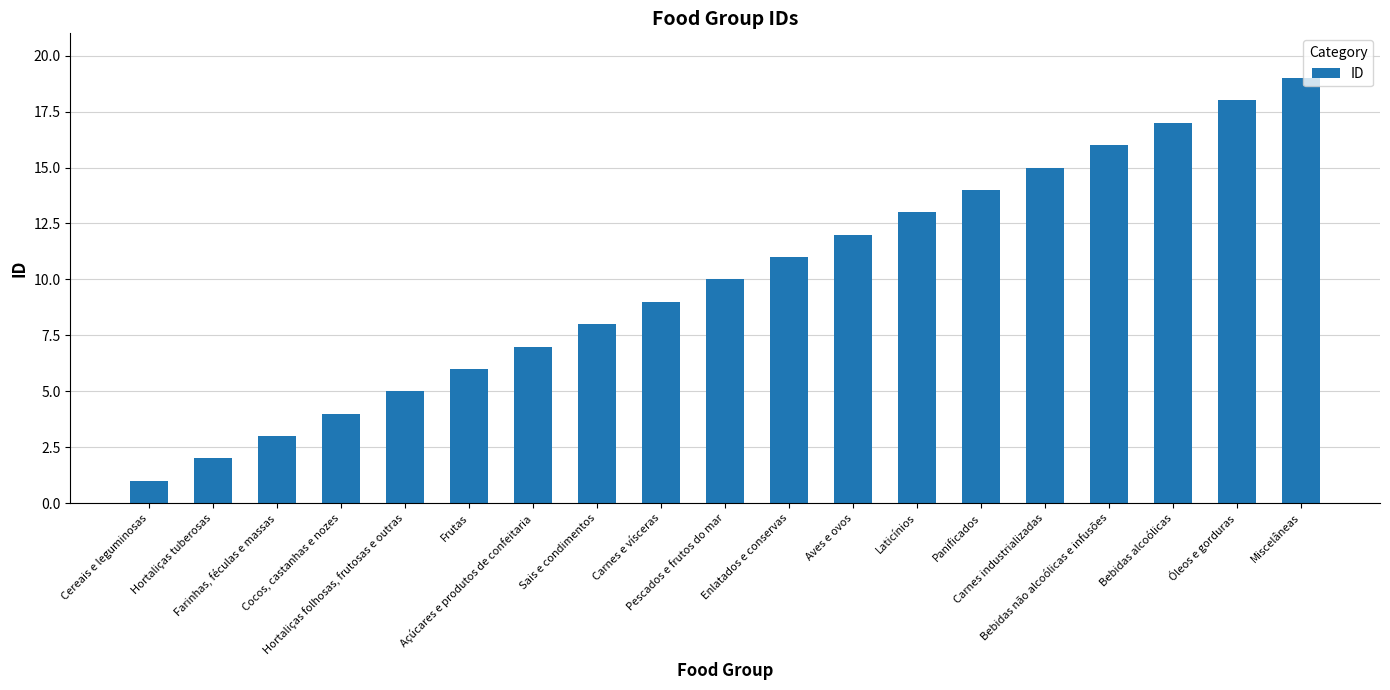

List the labels in order of value, largest first.

Miscelâneas, Óleos e gorduras, Bebidas alcoólicas, Bebidas não alcoólicas e infusões, Carnes industrializadas, Panificados, Laticínios, Aves e ovos, Enlatados e conservas, Pescados e frutos do mar, Carnes e vísceras, Sais e condimentos, Açúcares e produtos de confeitaria, Frutas, Hortaliças folhosas, frutosas e outras, Cocos, castanhas e nozes, Farinhas, féculas e massas, Hortaliças tuberosas, Cereais e leguminosas